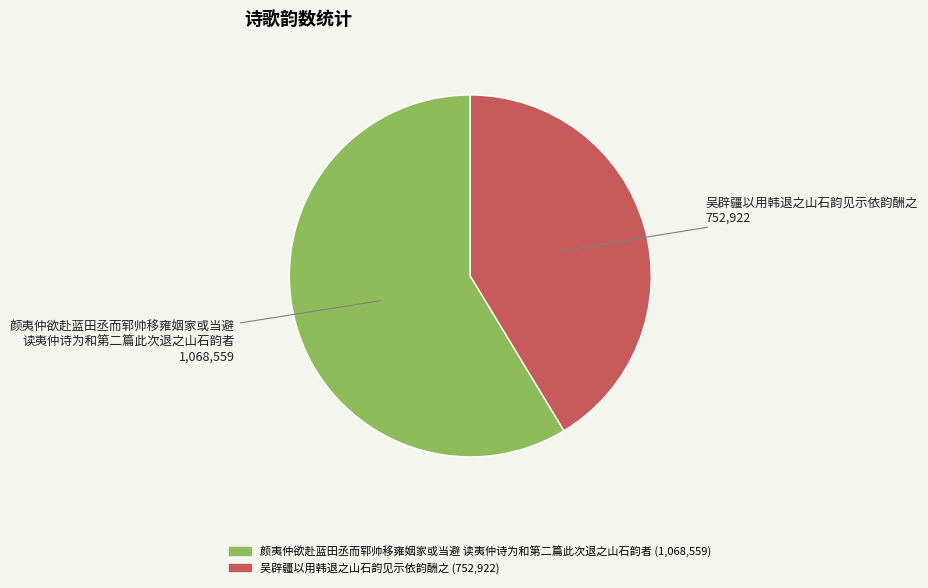

Does any single category account for the majority?

Yes